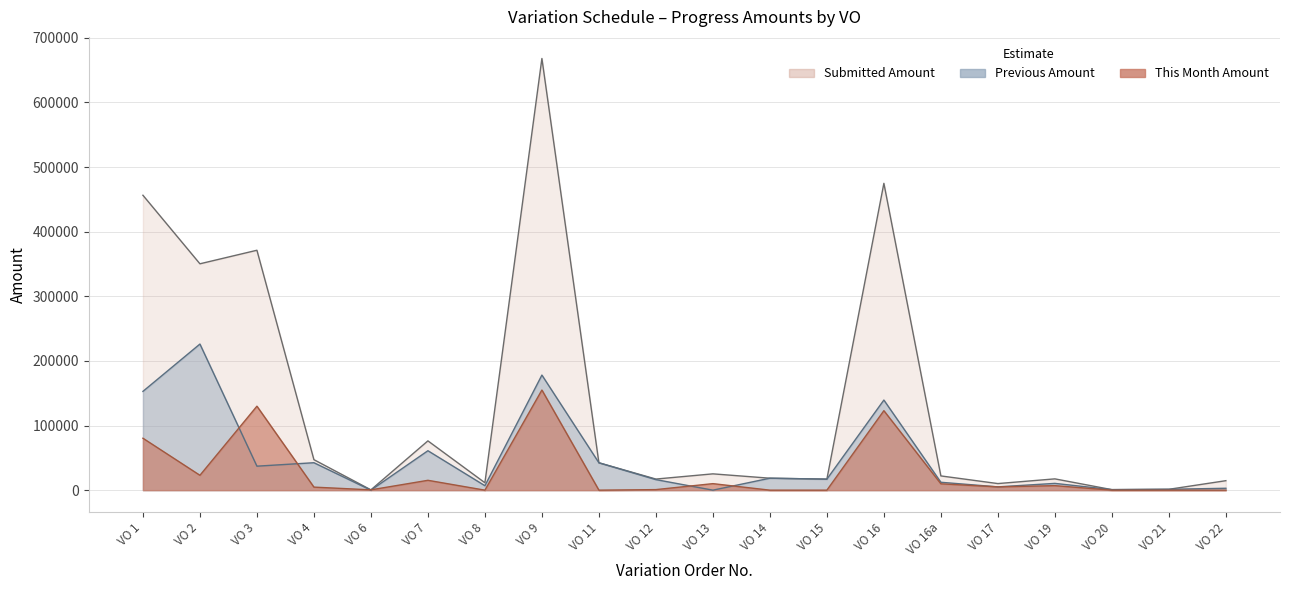

What is the total value across all series at VO 4?

94387.2